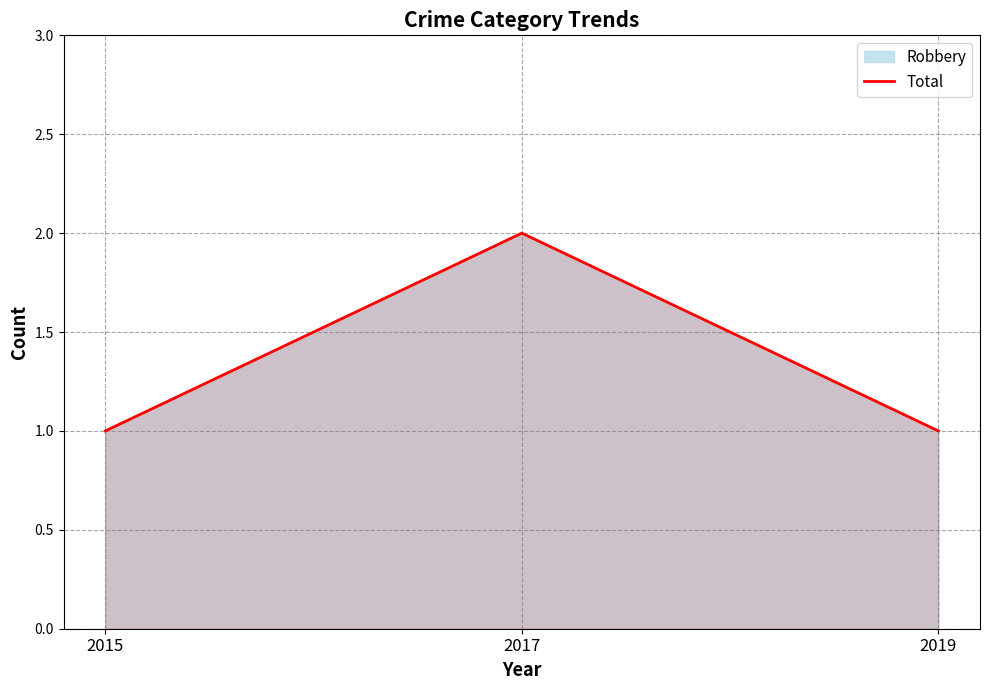

Is it true that the value at 2015 is 1?

True